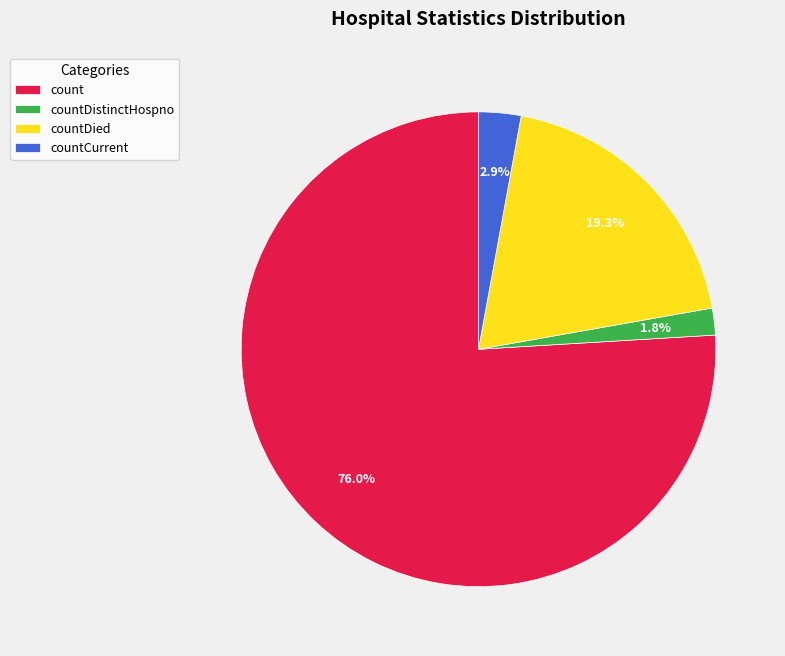

Which has a higher value, countDistinctHospno or countDied?

countDied